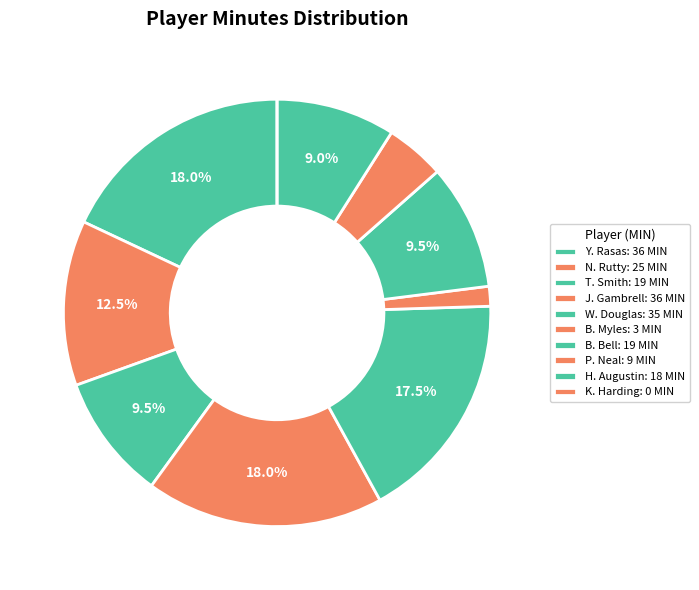

To the nearest percent, what is the combined percentage of B. Bell and H. Augustin?

18%